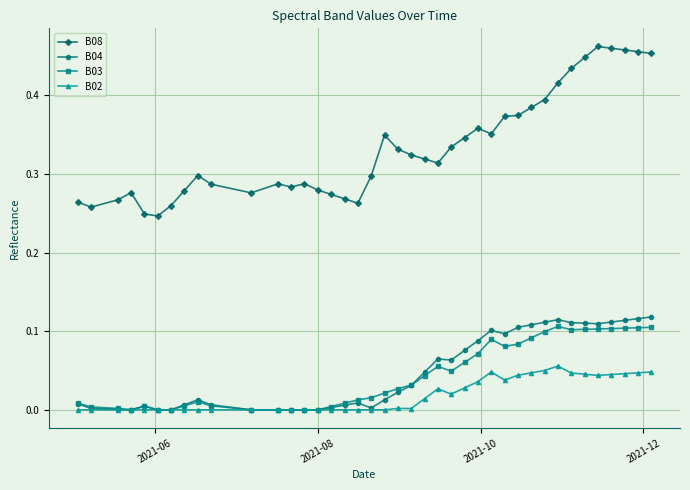

True or false: B08 and B04 intersect in this chart.

False